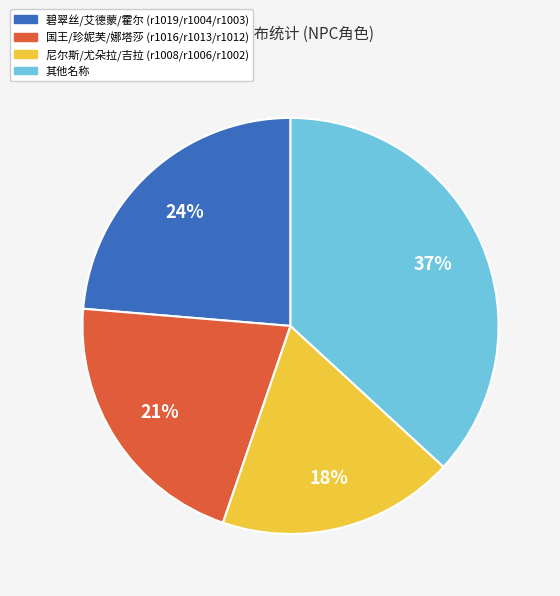

Does 其他名称 account for over 50% of the chart?

No